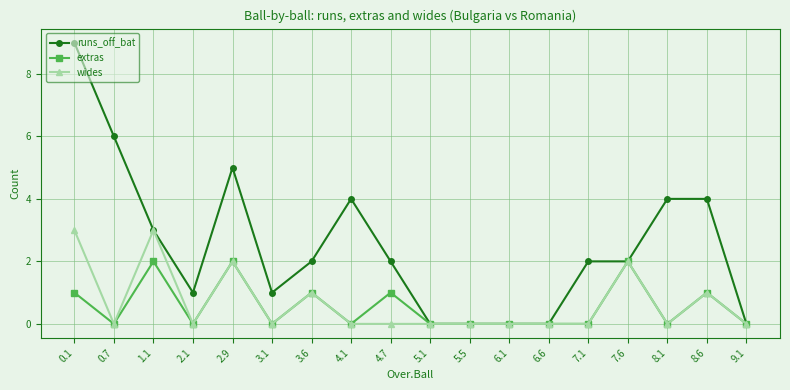

True or false: wides has more than 0 interior local peaks.

True